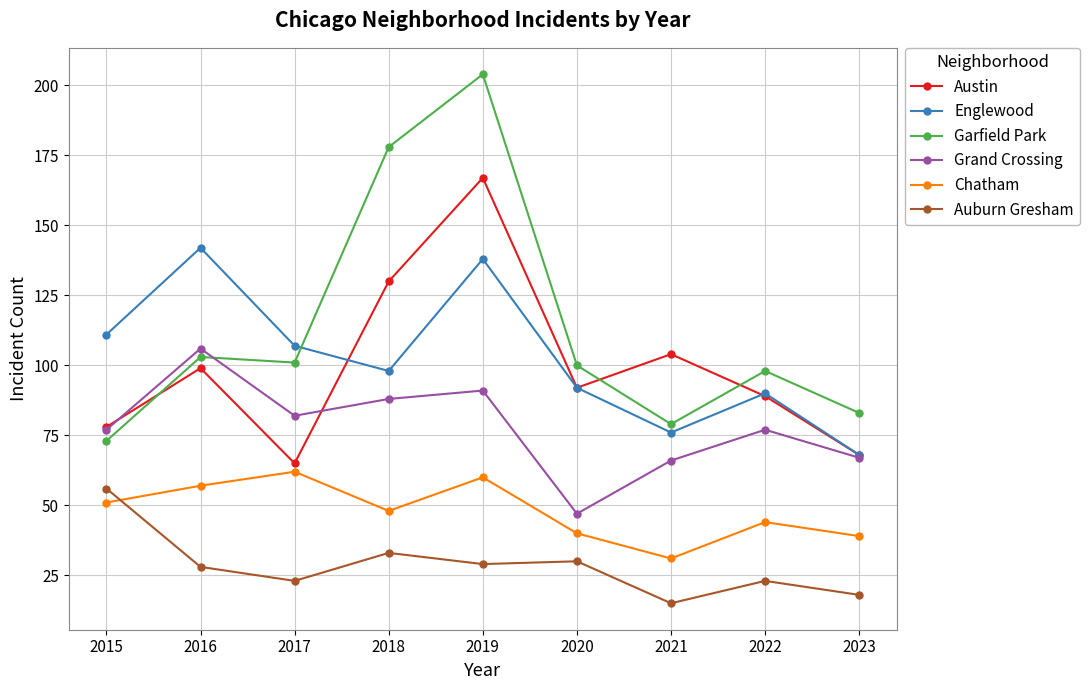

Between 2018 and 2020, which series saw the biggest shift?

Garfield Park